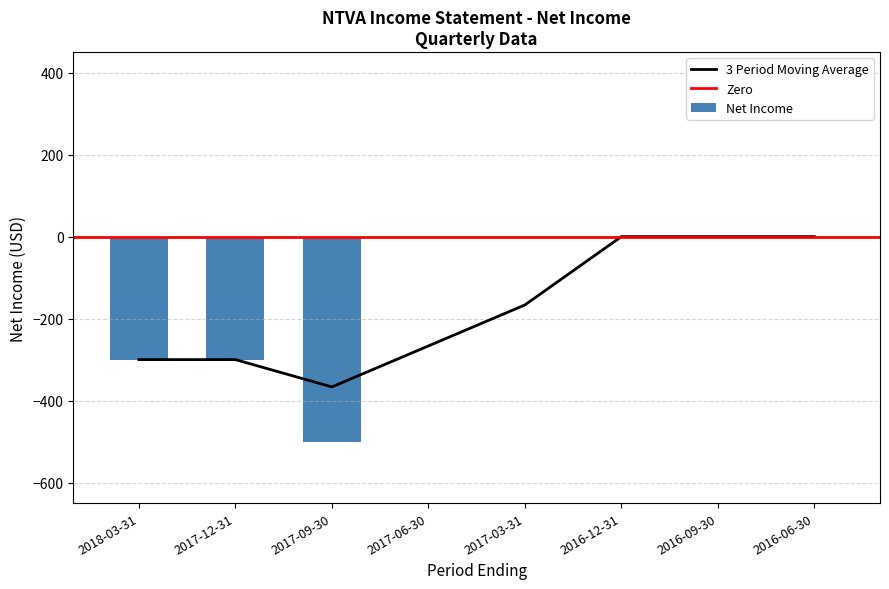

Which category has the lowest value in the 3 Period Moving Average series?

2017-09-30